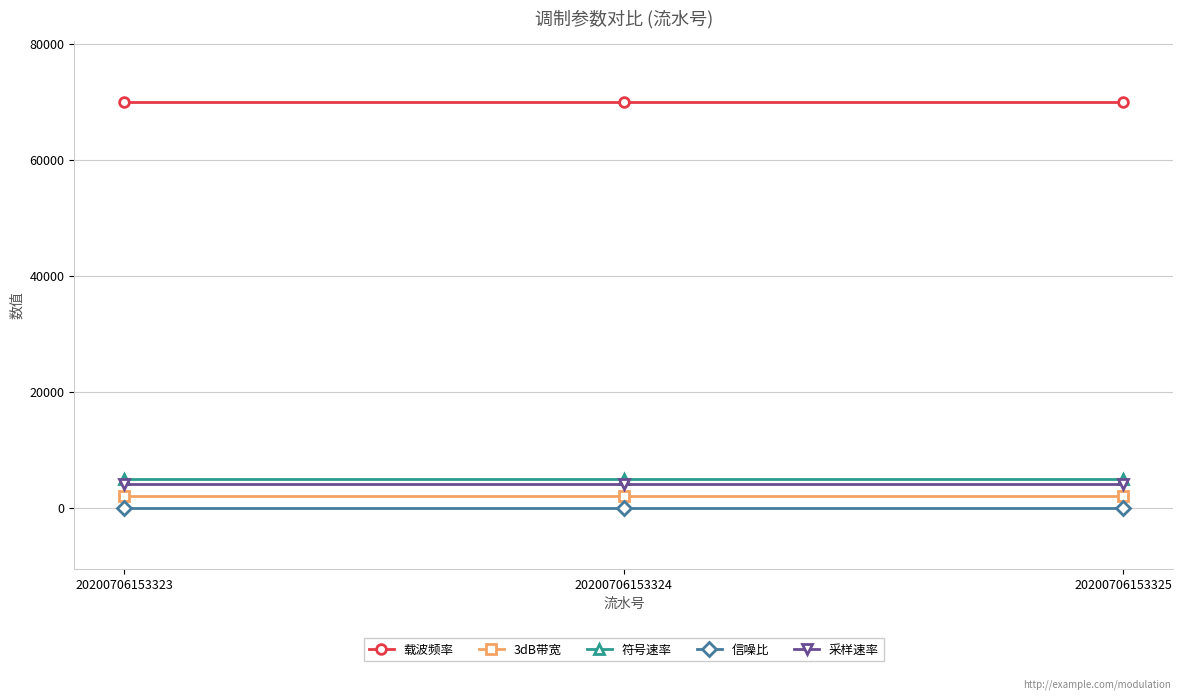

Count the number of categories in the chart.

3